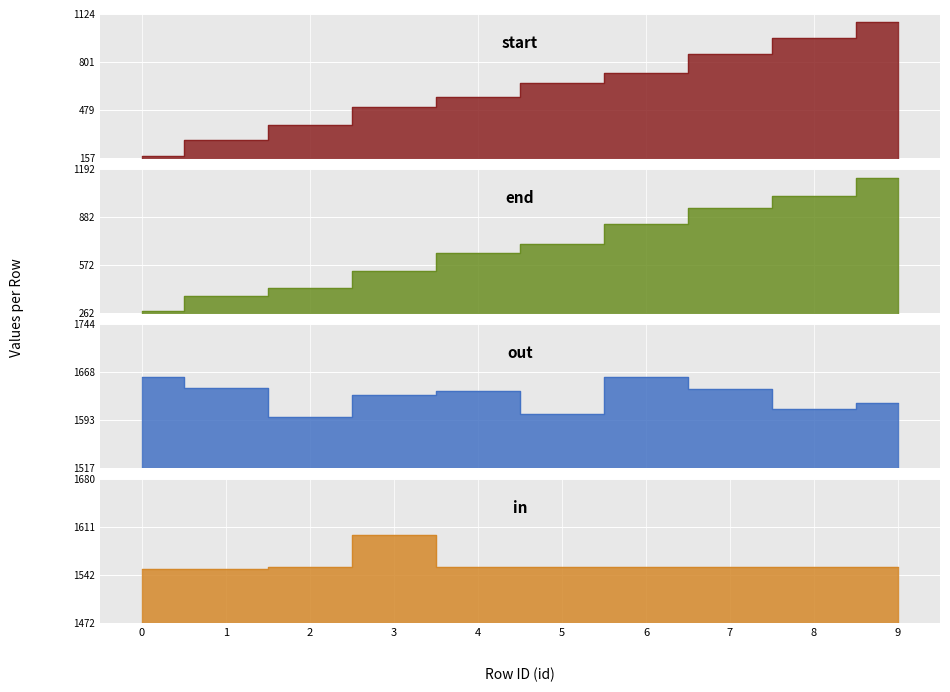

True or false: end has more than 0 points higher than both neighbors.

False